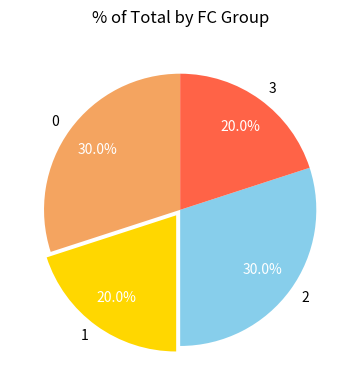

The 0 slice represents 41% of the pie. True or false?

False